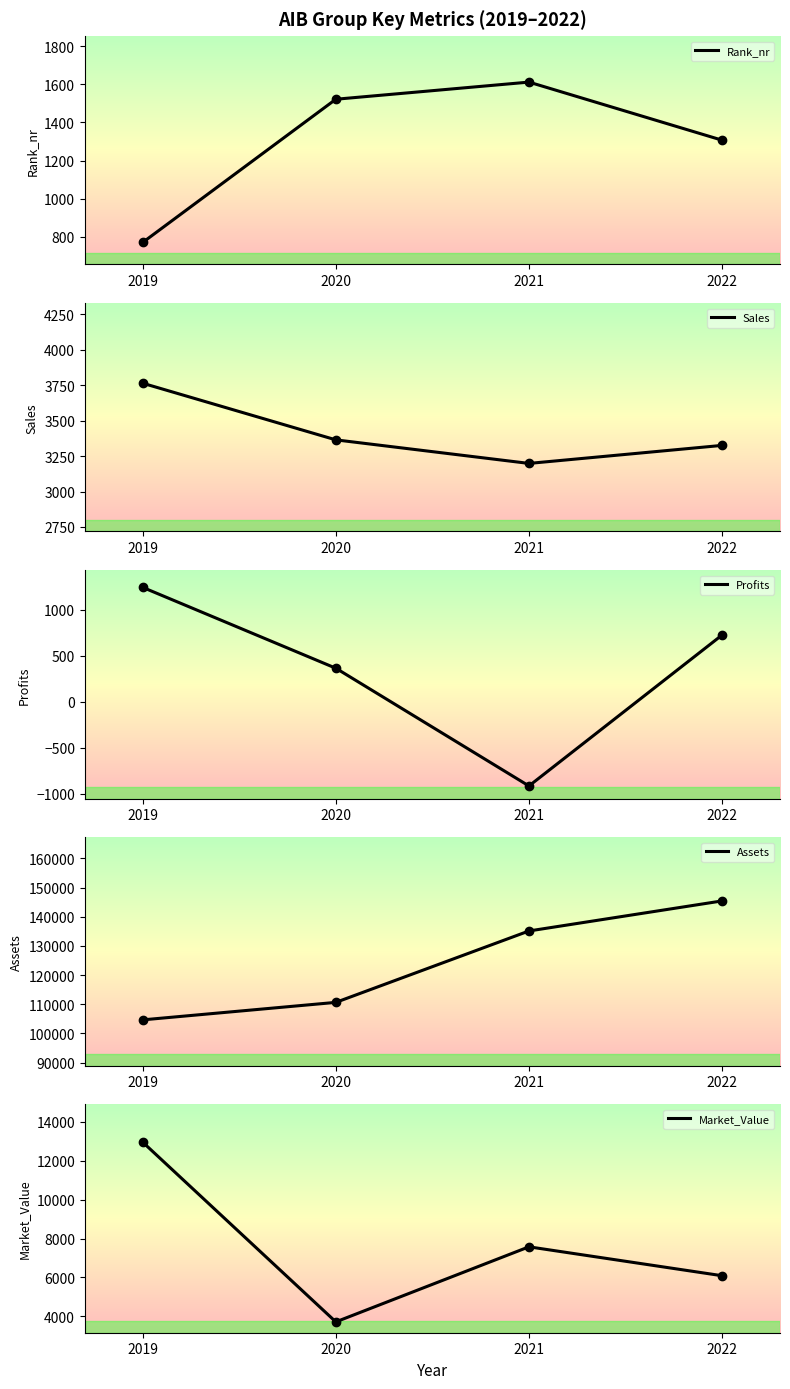

Which series has the widest spread of Y values?

Assets